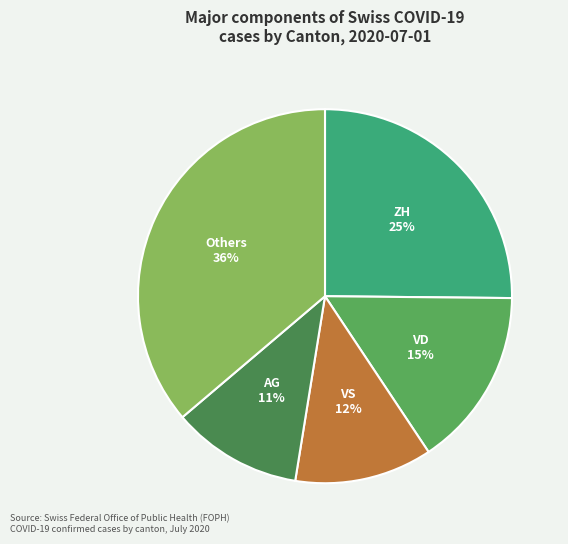

Do AG and ZH together represent more than half of the pie?

No